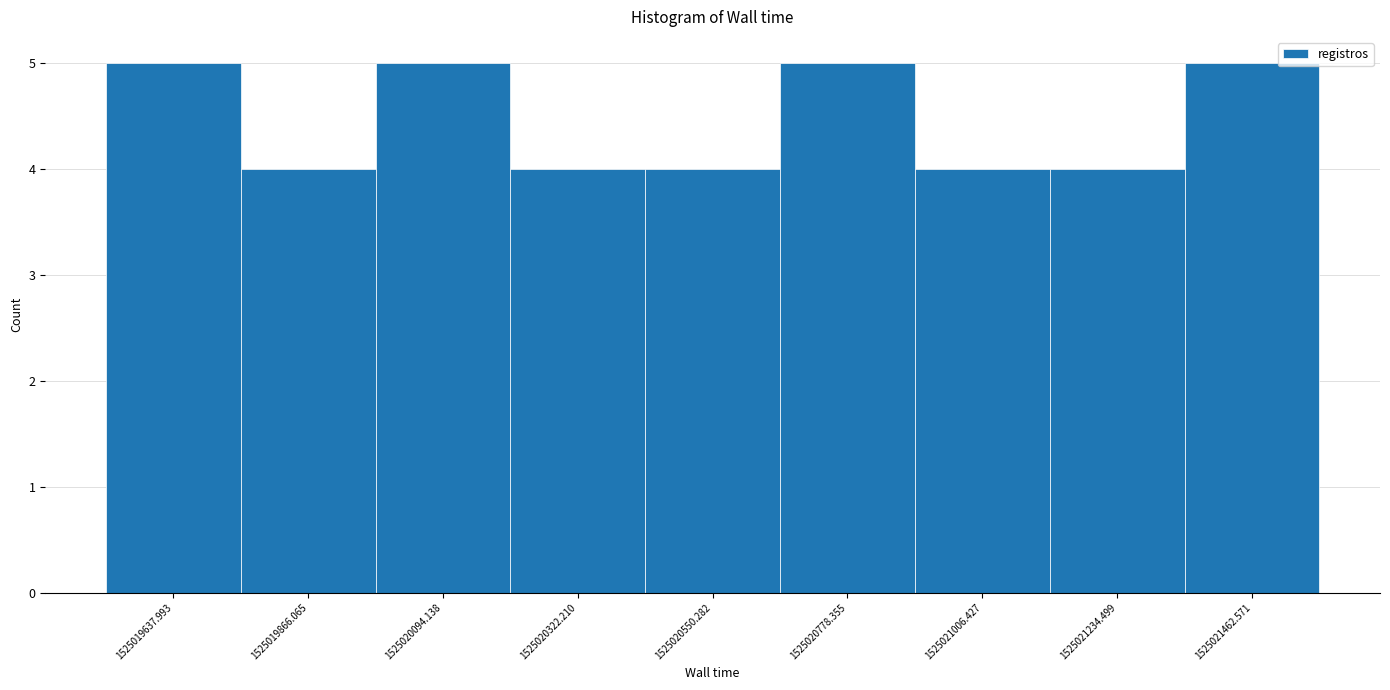

Reading right to left, list all the values displayed in this chart.

5	4	4	5	4	4	5	4	5